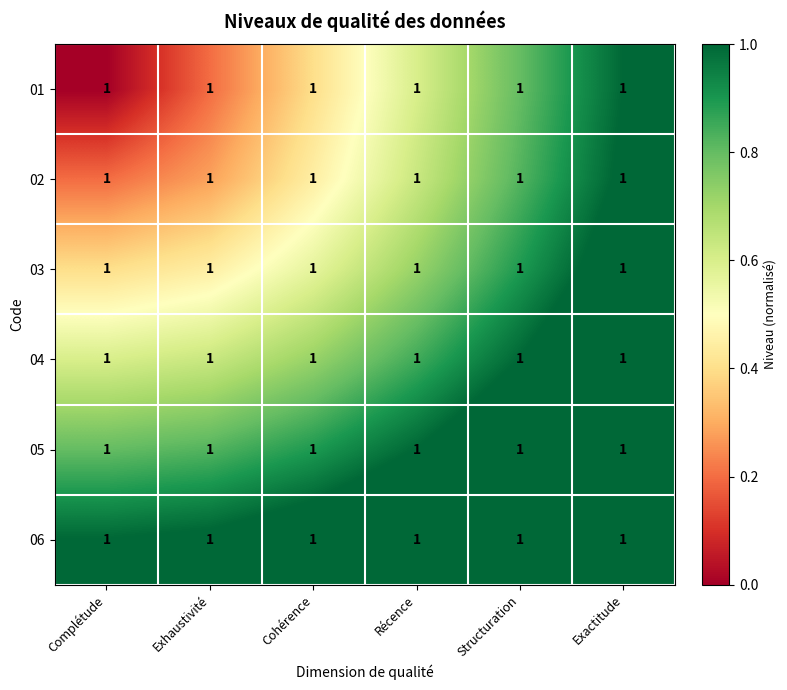

Rank the series by their maximum value, from highest to lowest.

06, 05, 04, 03, 02, 01